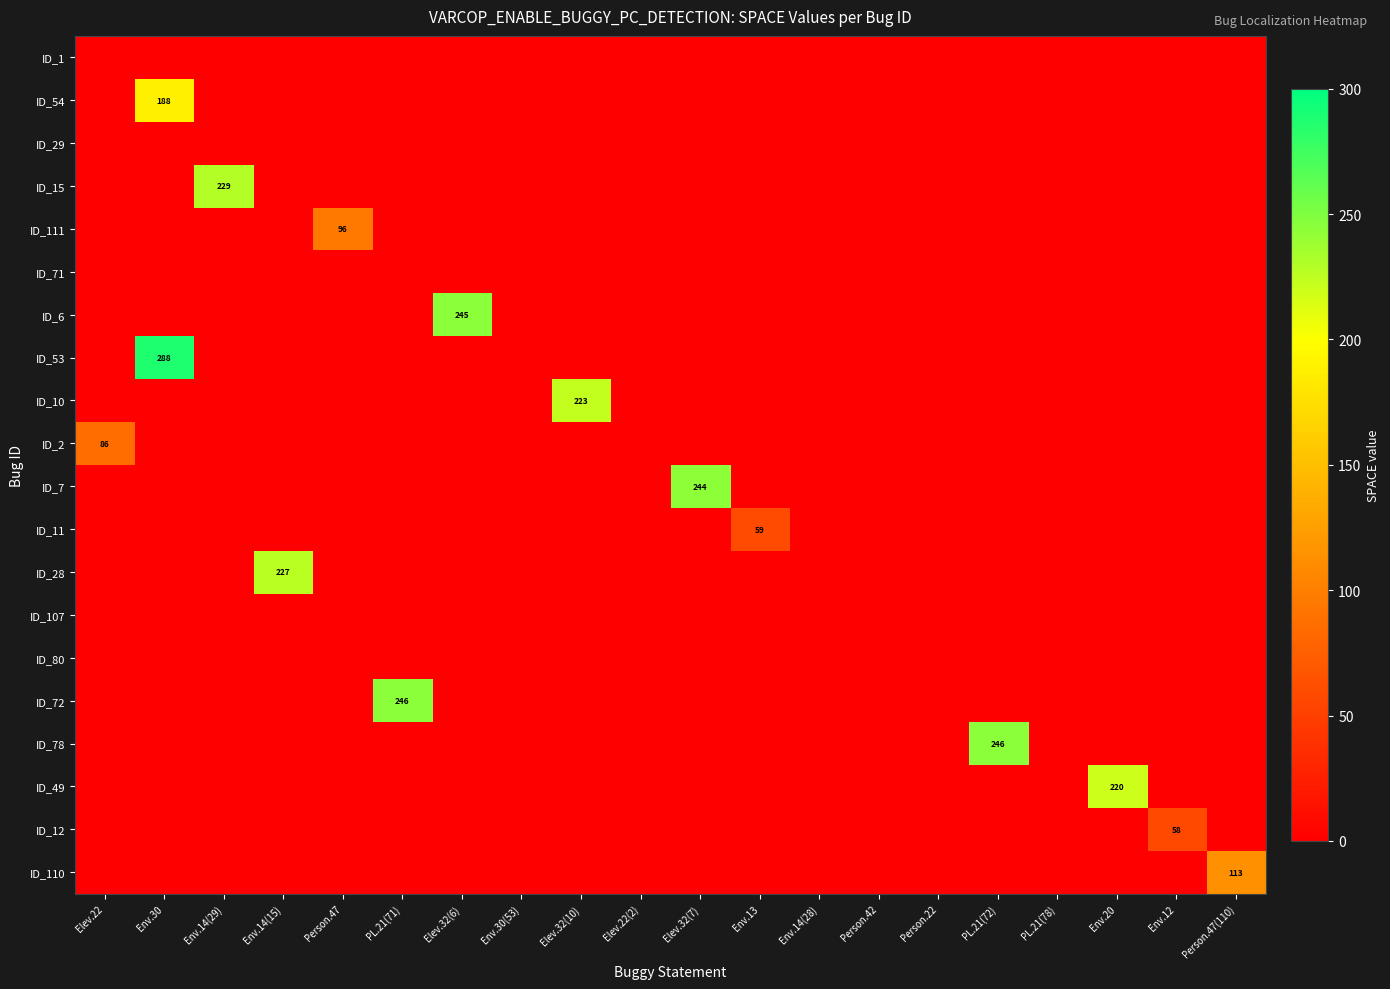

What is the sum of all ID_7 values?

244